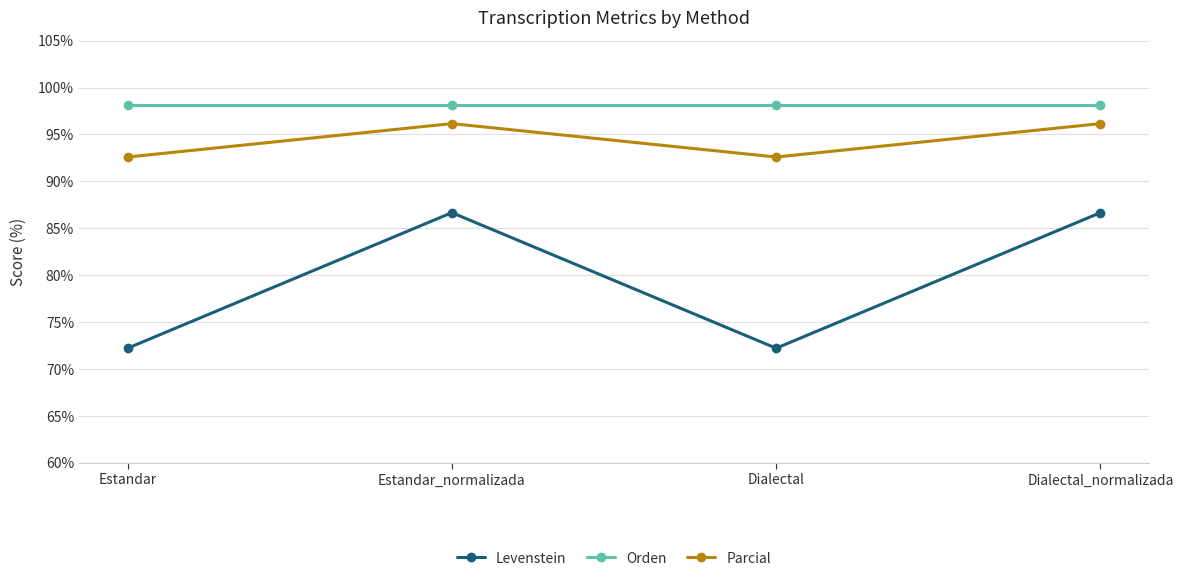

What are all the series names shown in the legend?

Levenstein, Orden, Parcial